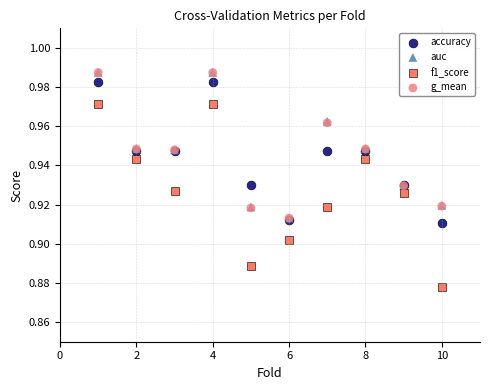

Which series has the widest spread of Y values?

f1_score